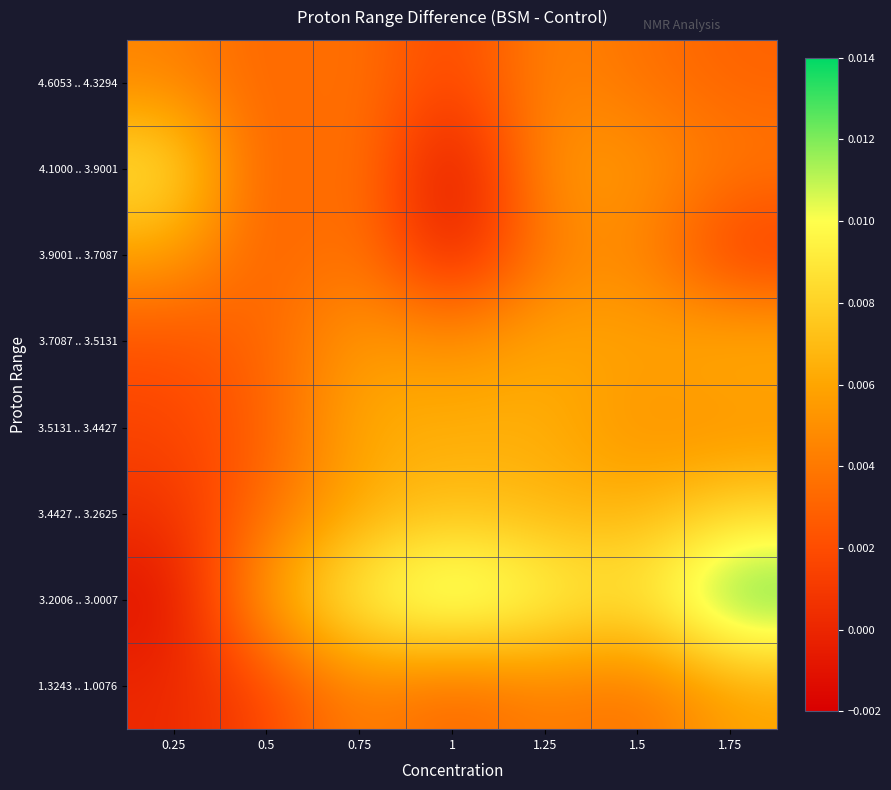

Rank the series at 1.25 from highest to lowest value.

3.2006 .. 3.0007, 3.4427 .. 3.2625, 3.5131 .. 3.4427, 3.7087 .. 3.5131, 4.1000 .. 3.9001, 4.6053 .. 4.3294, 1.3243 .. 1.0076, 3.9001 .. 3.7087